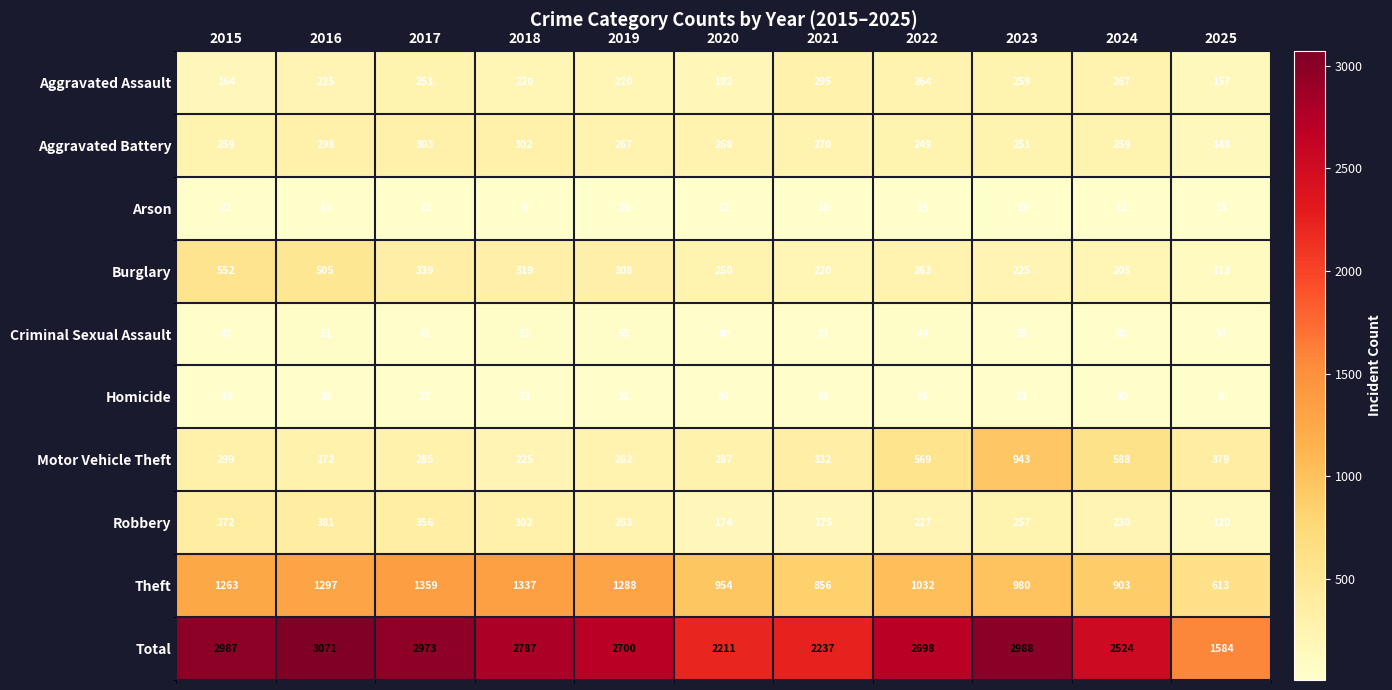

What is the highest value of the Homicide series?

38